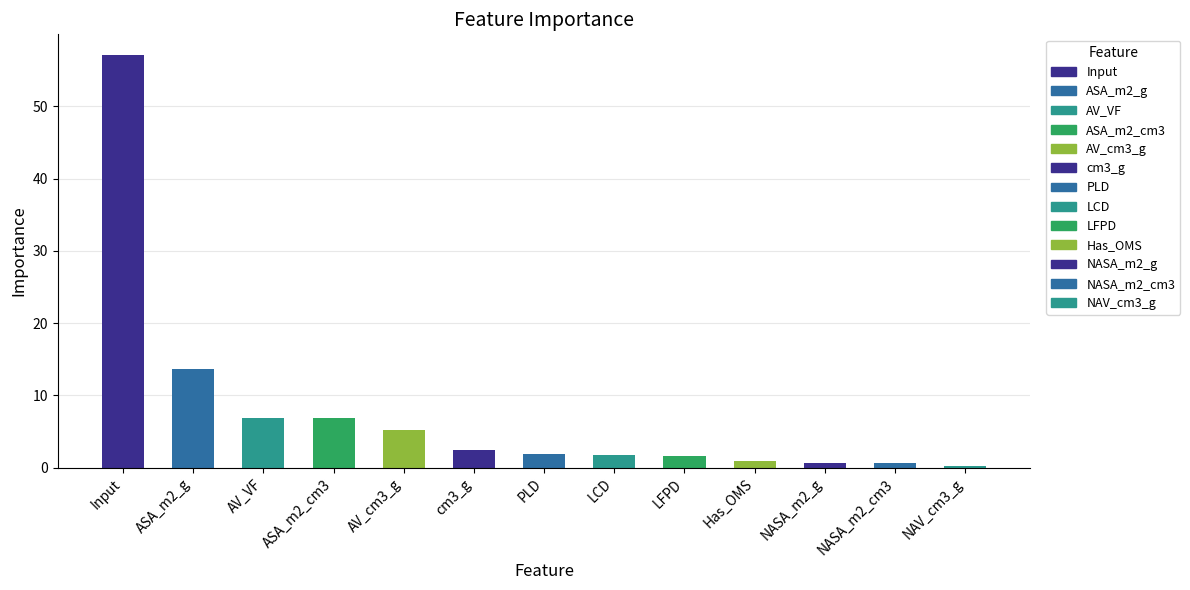

What is the ratio of the value at Has_OMS to the value at LCD?

0.6